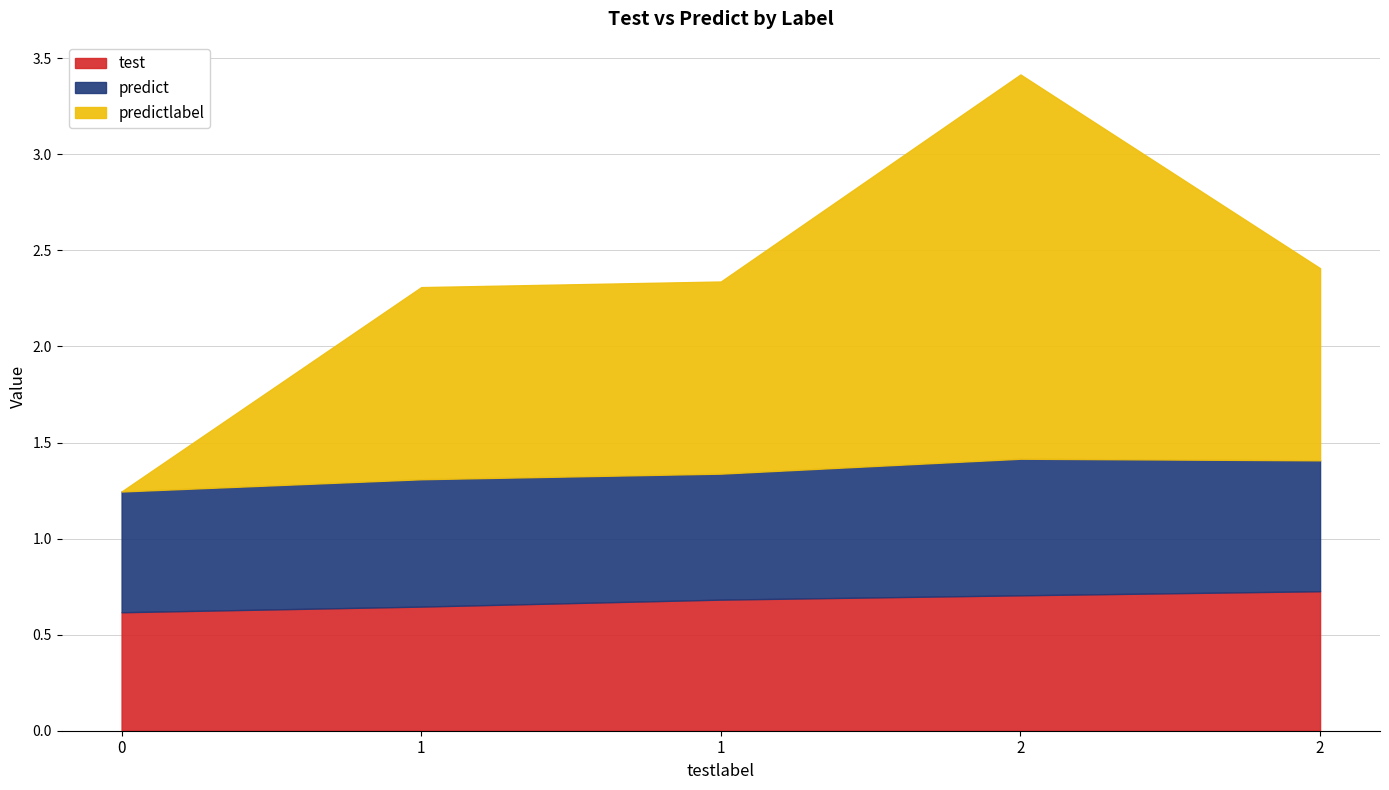

True or false: predict has a value of 0.4 at 2.

False